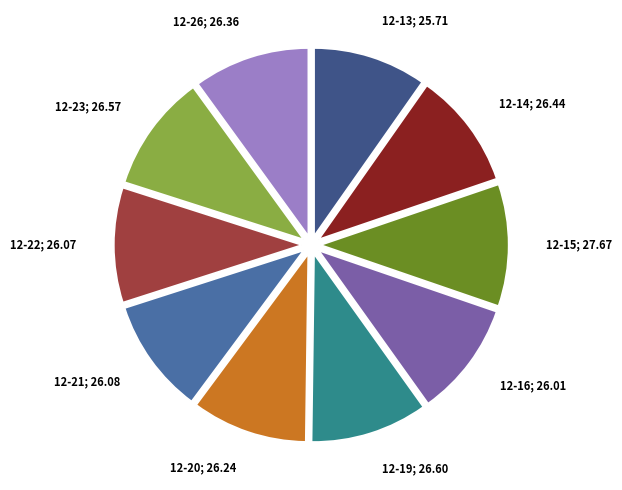

Is there a majority slice in this chart?

No